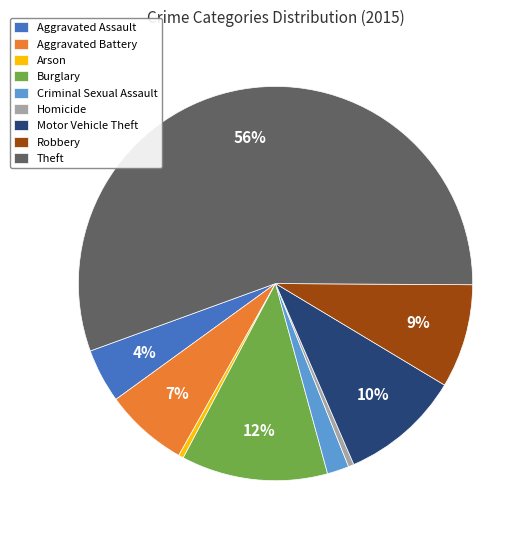

The Motor Vehicle Theft slice represents 10% of the pie. True or false?

True